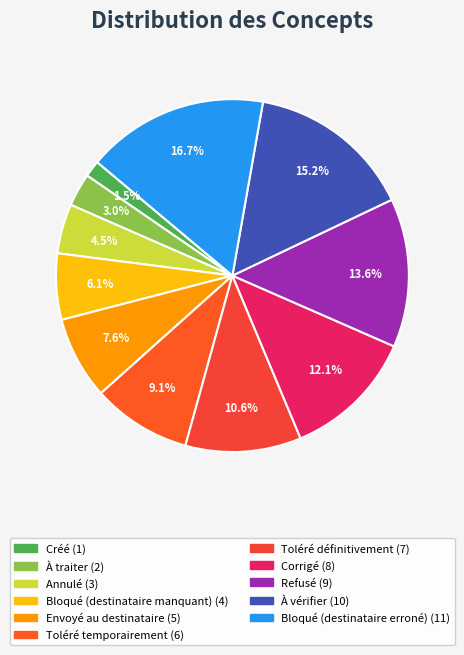

To the nearest percent, what is the combined percentage of Bloqué (destinataire manquant) and Envoyé au destinataire?

14%